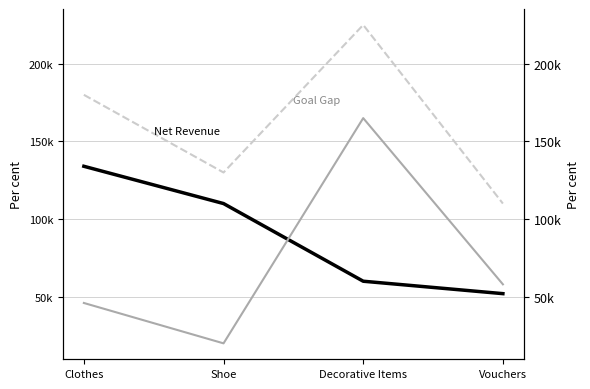

What is the sum of all Net Revenue values?

356000